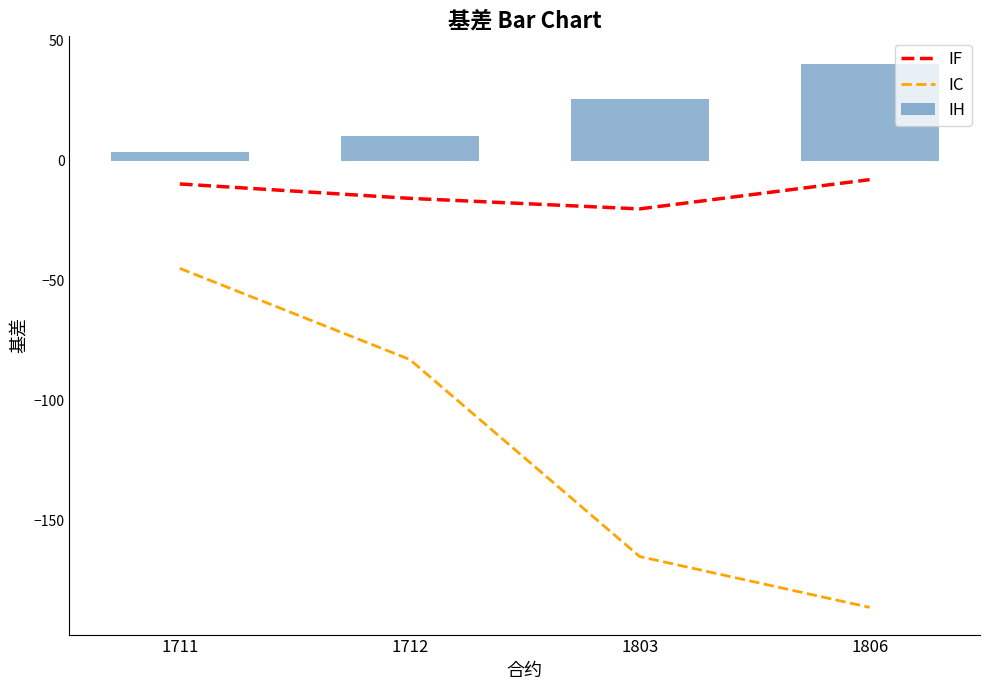

At how many categories does at least one series exceed 24?

2